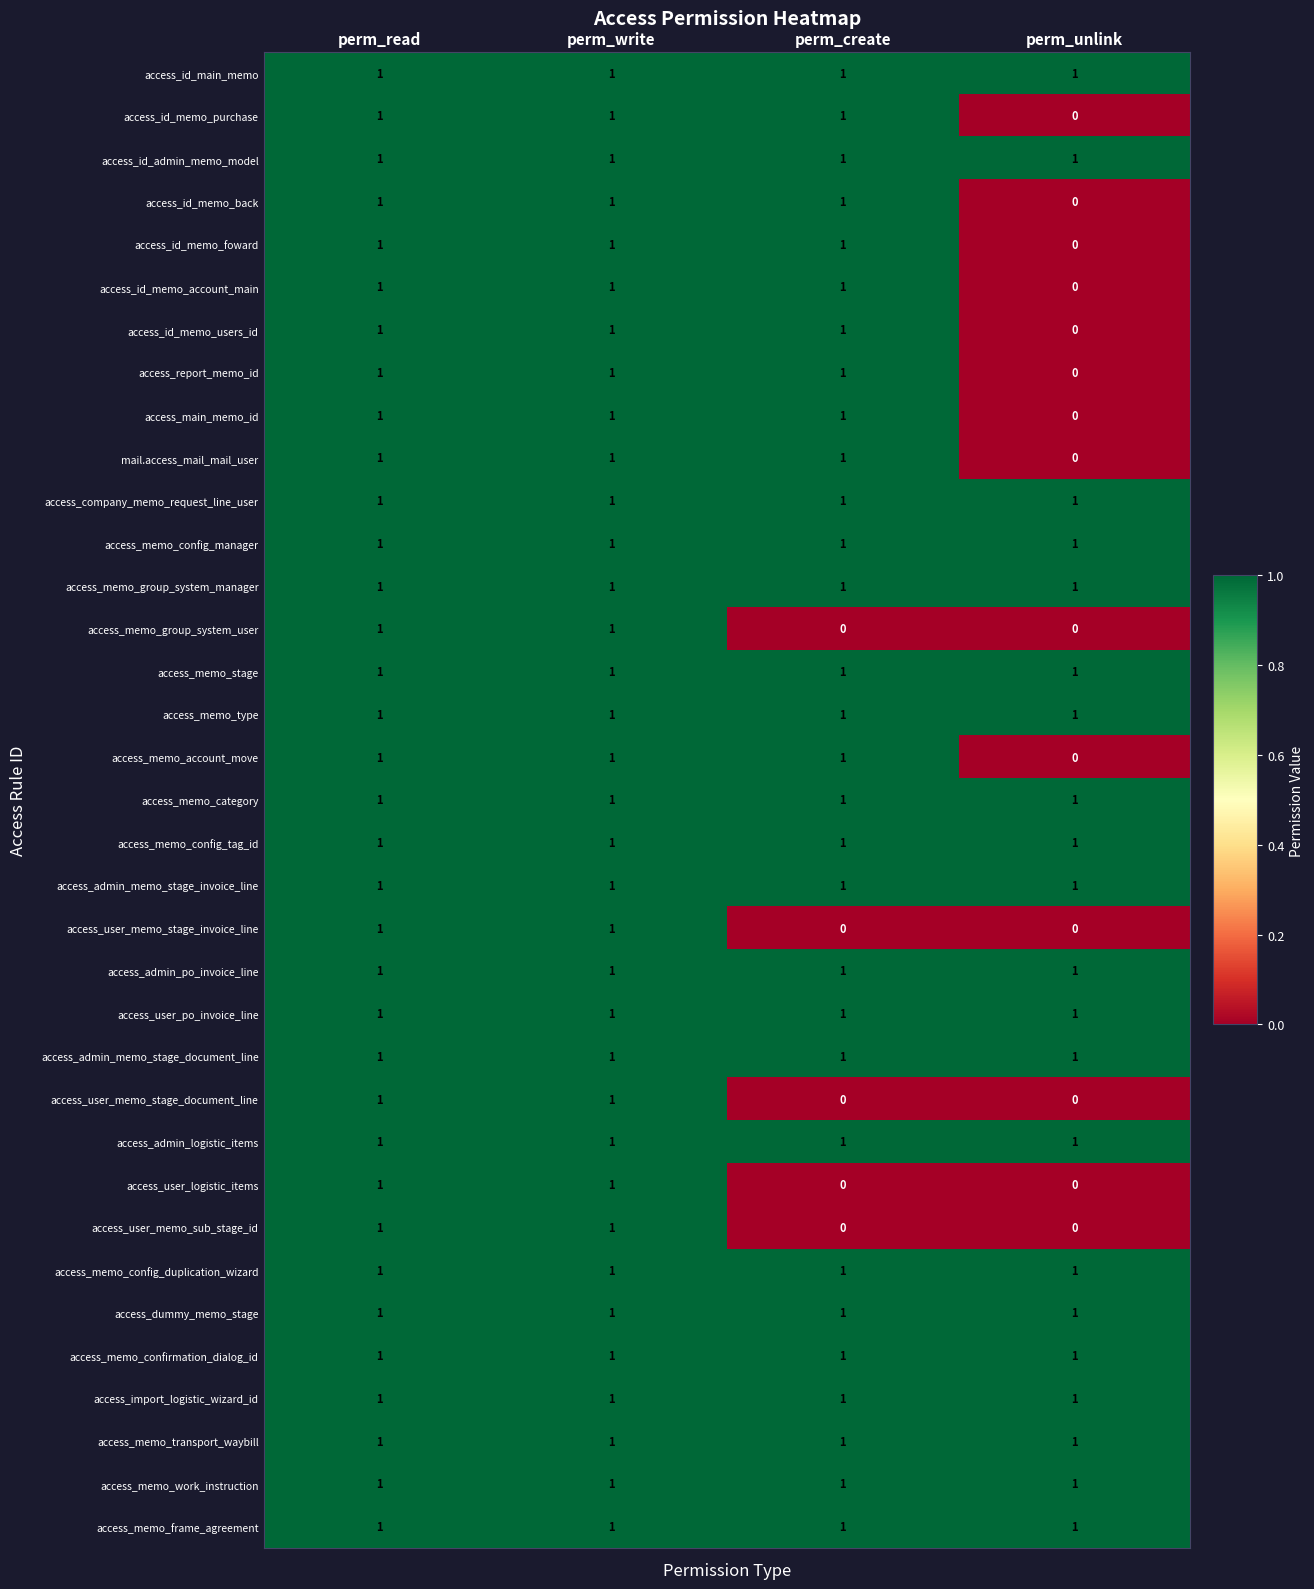

The value of access_id_memo_purchase at perm_read is 1. True or false?

True